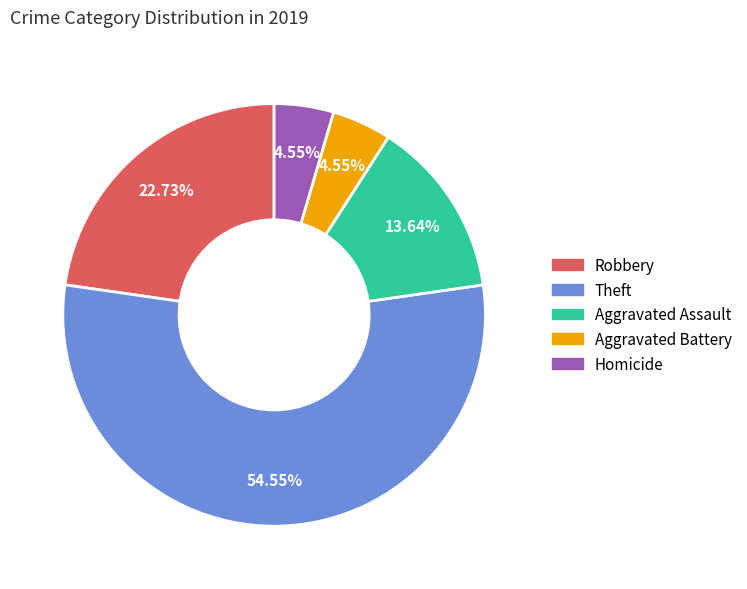

Is there a majority slice in this chart?

Yes